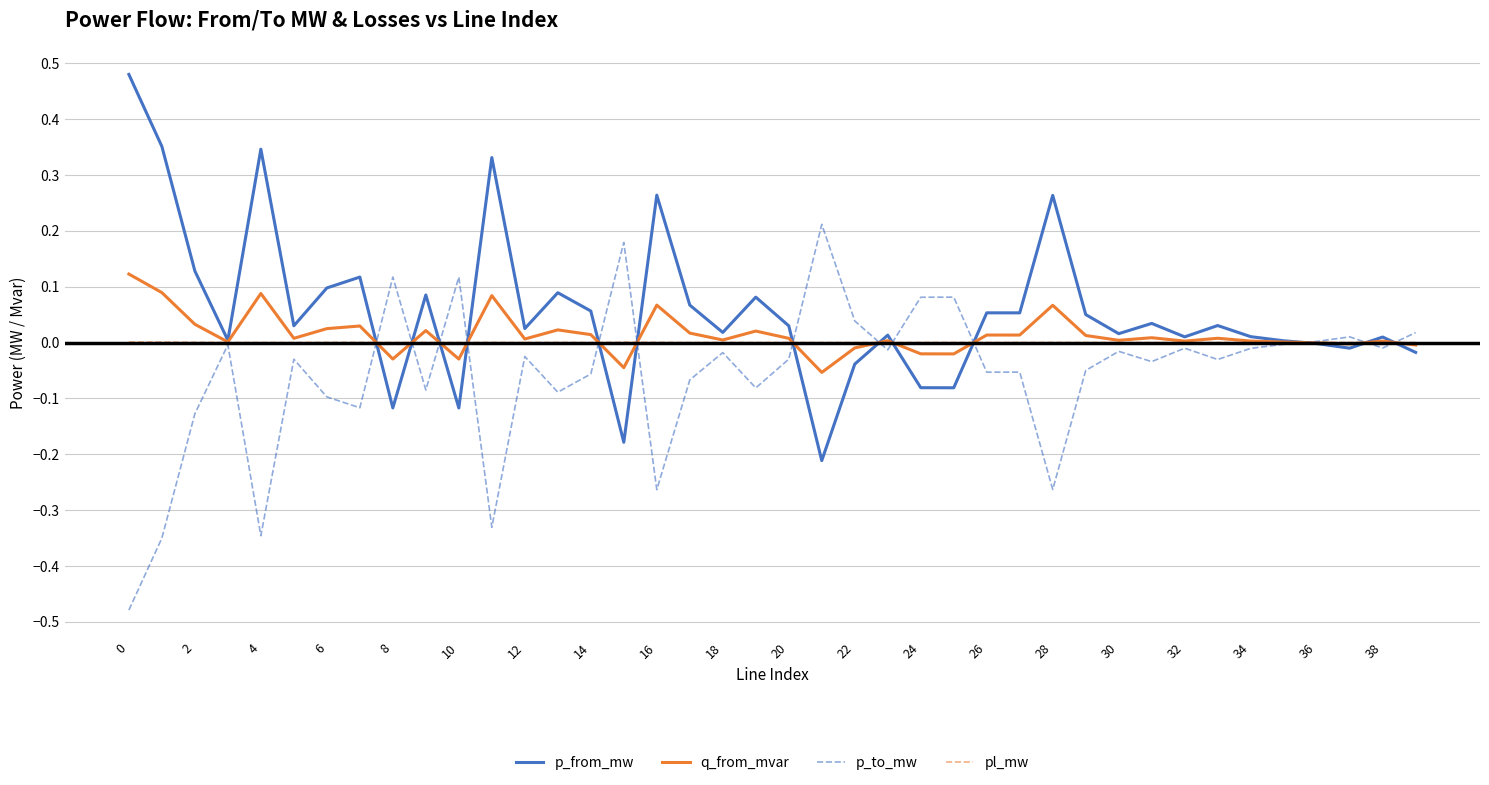

In q_from_mvar, how many points are lower than both neighbors (excluding endpoints)?

13